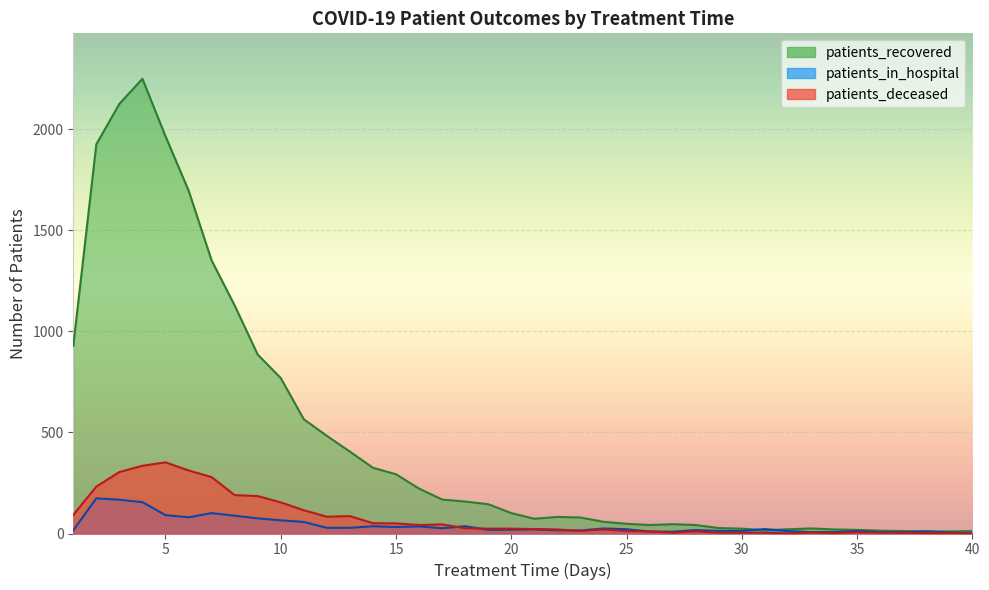

Which series has the largest range (max minus min)?

patients_recovered